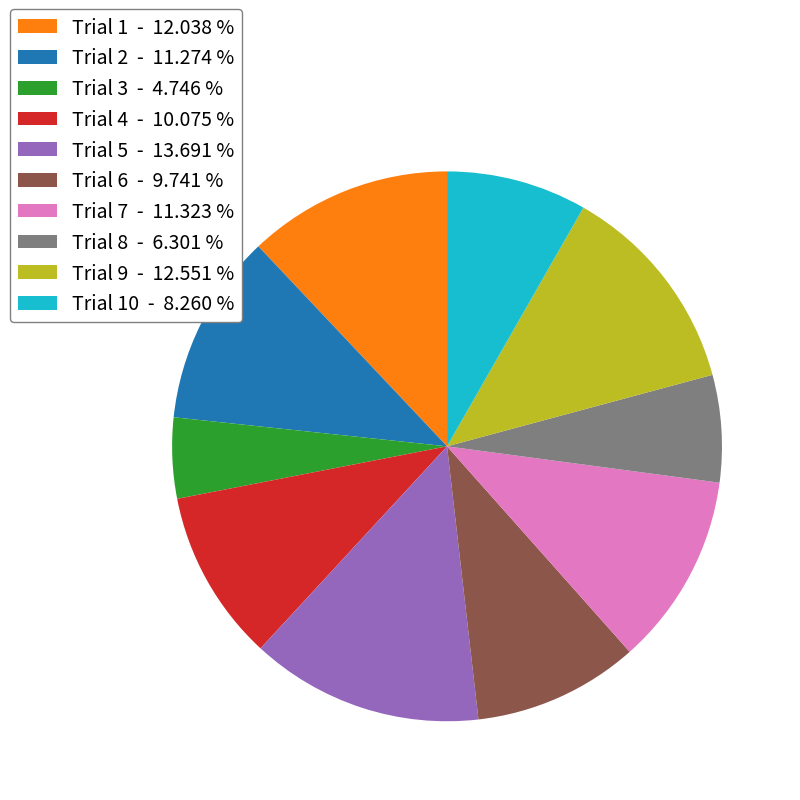

Which category has the smallest portion of the pie?

Trial 3 - 4.746 %